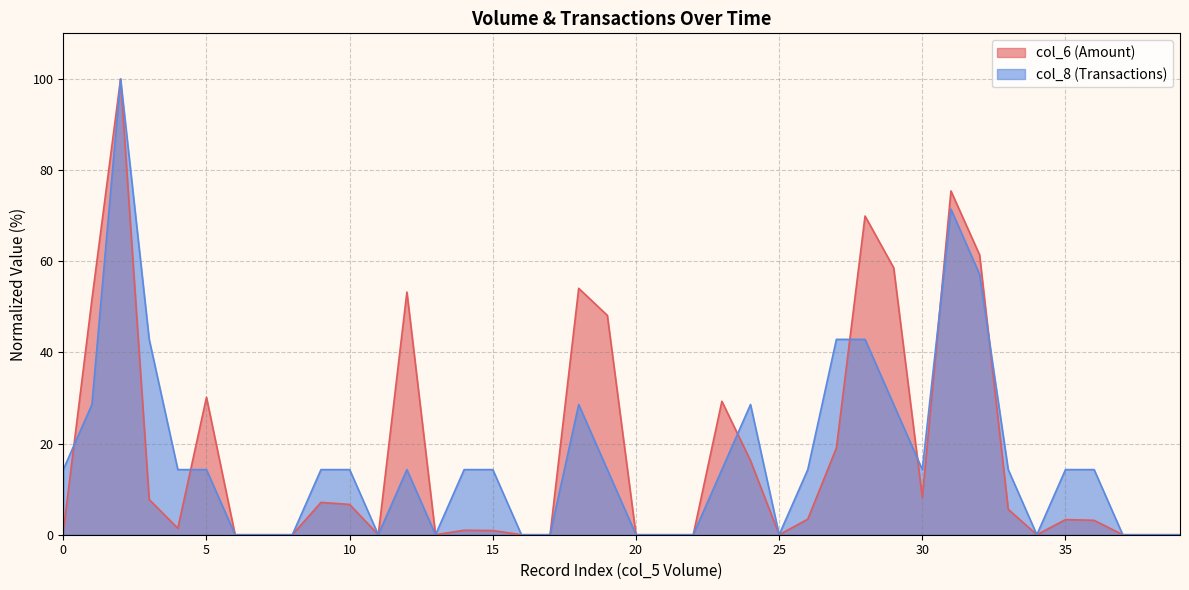

At which label does col_6 reach its peak?

132000